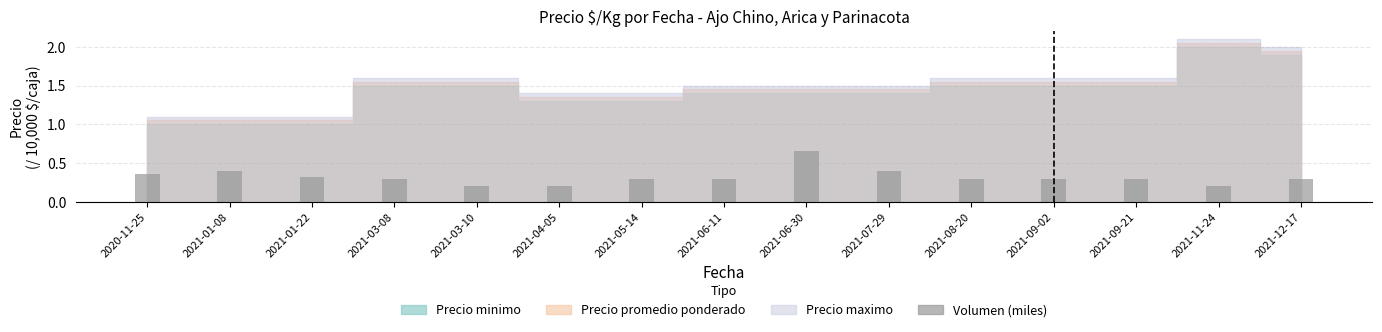

What position from the left is 2021-08-20?

11